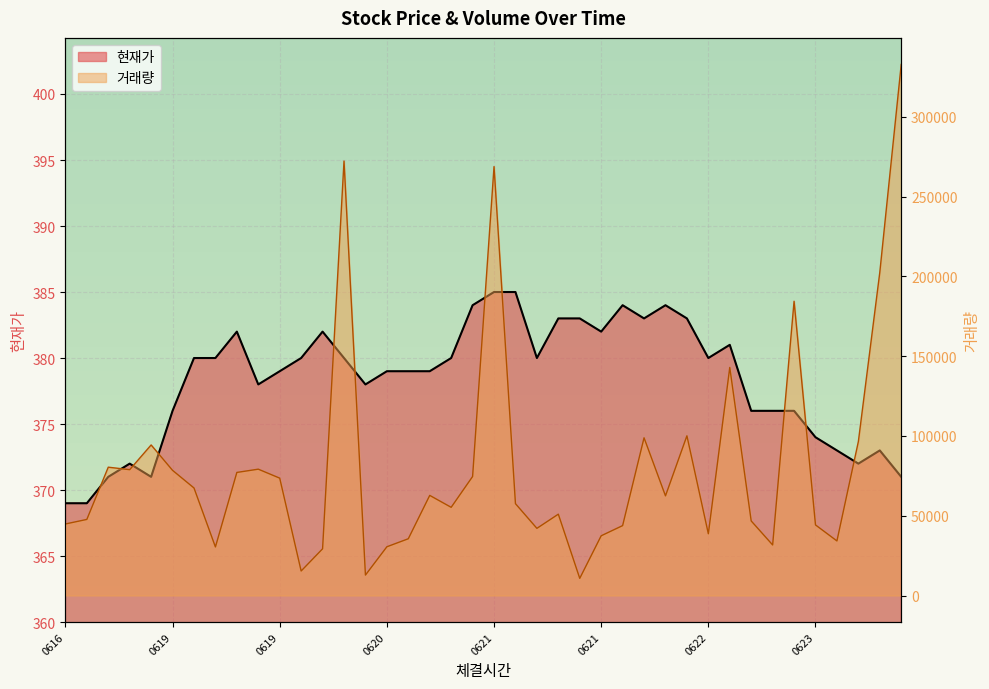

What is the value of the 현재가 point at the 37th from the left?

373